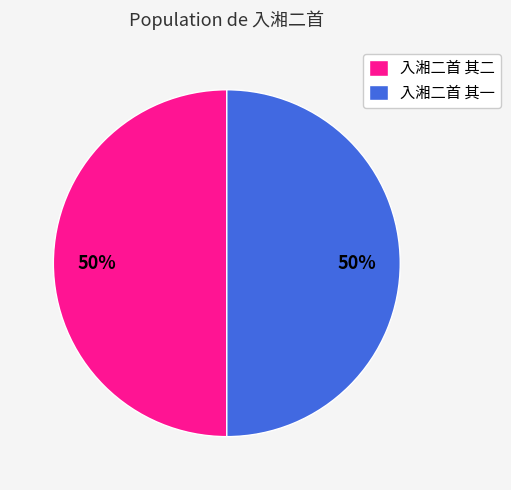

The 入湘二首 其二 slice represents 37% of the pie. True or false?

False